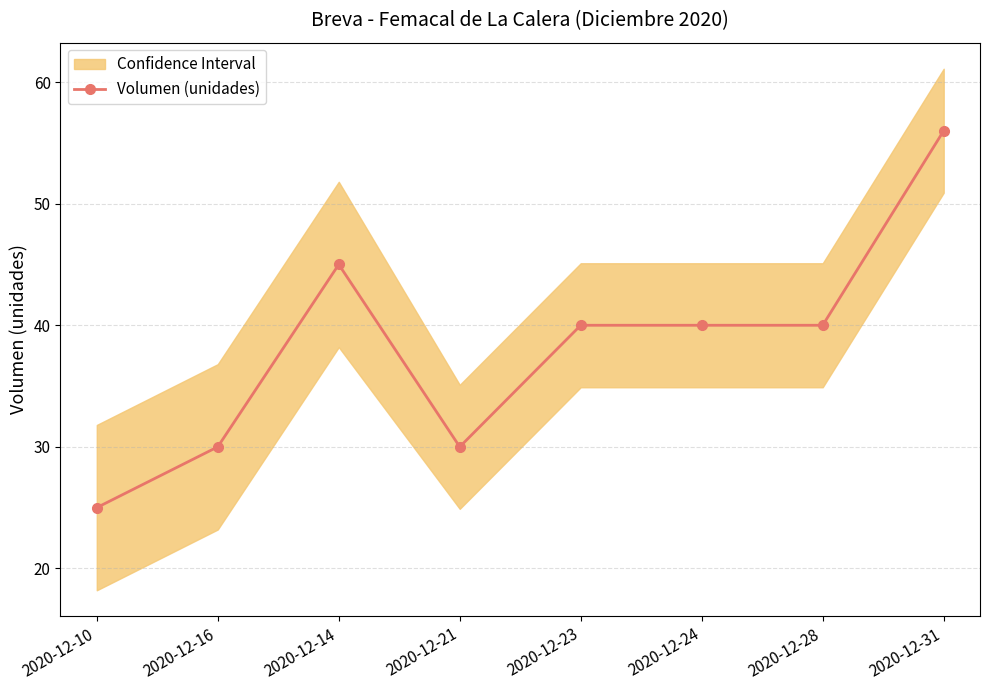

What position from the left is 2020-12-31?

8